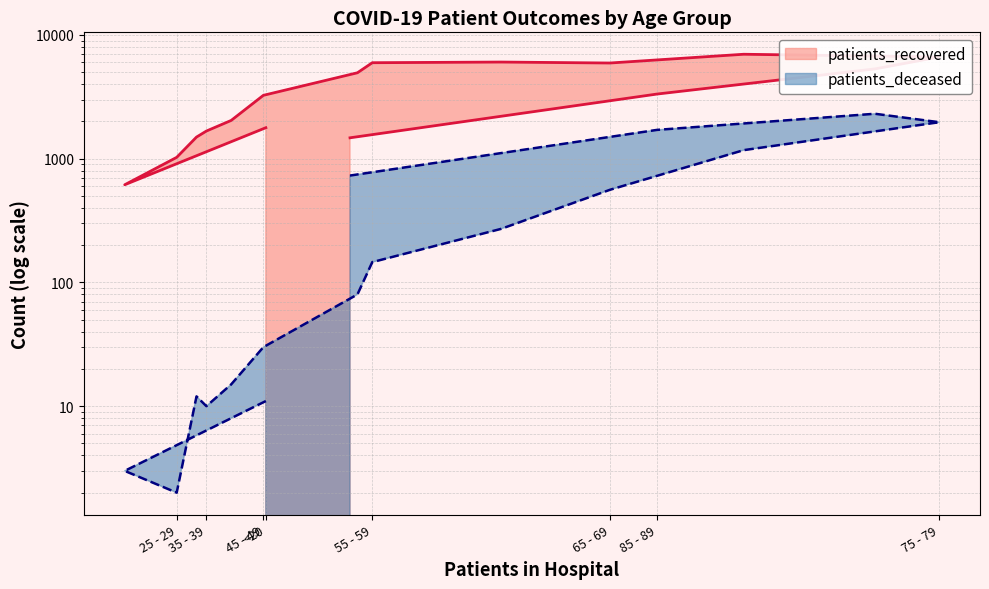

True or false: patients_deceased has a value of 731 at >90.

True